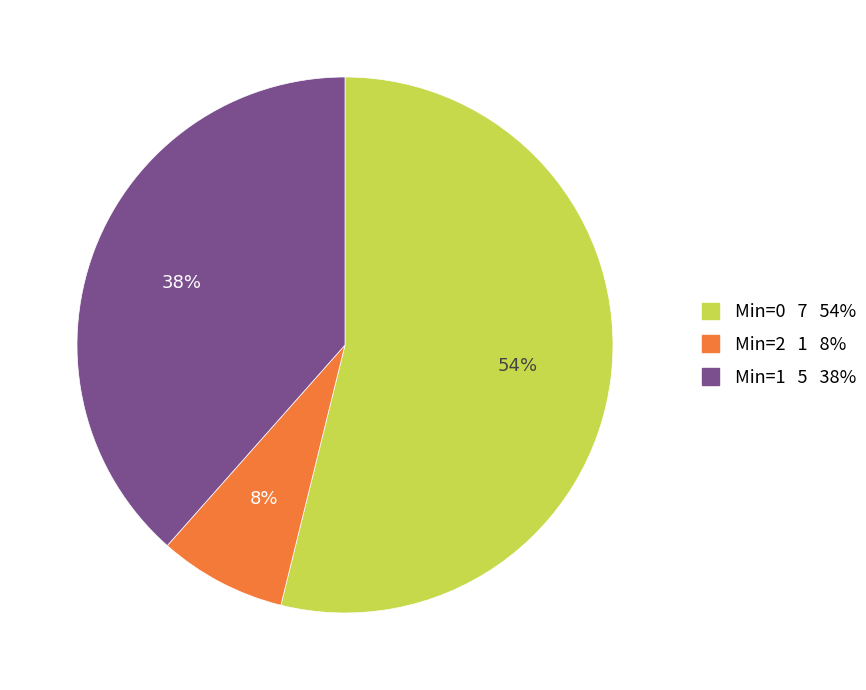

To the nearest percent, what is the difference between the largest and smallest slice percentages?

46%